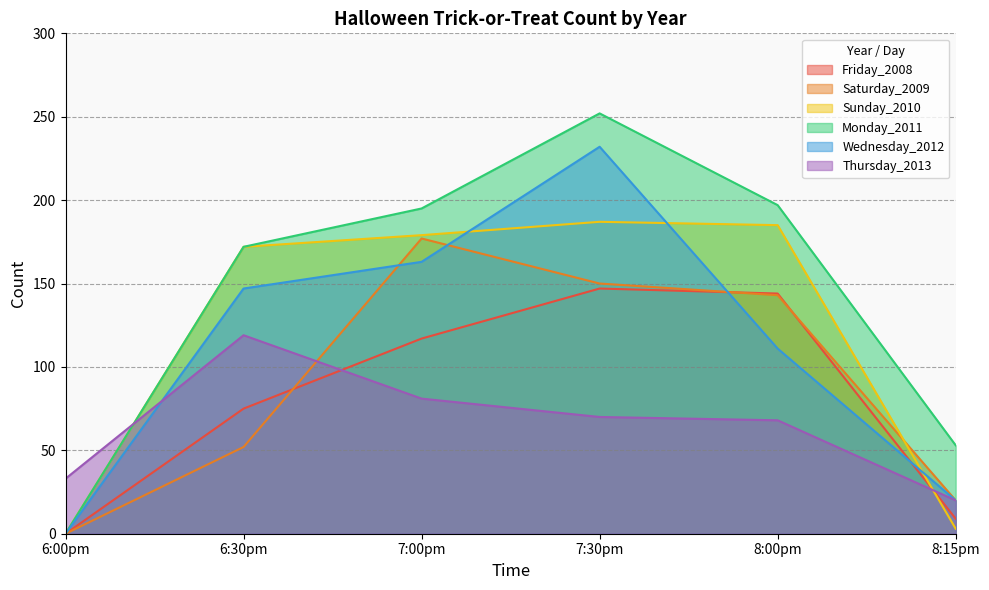

Which has a higher value, 7:30pm or 8:15pm?

7:30pm